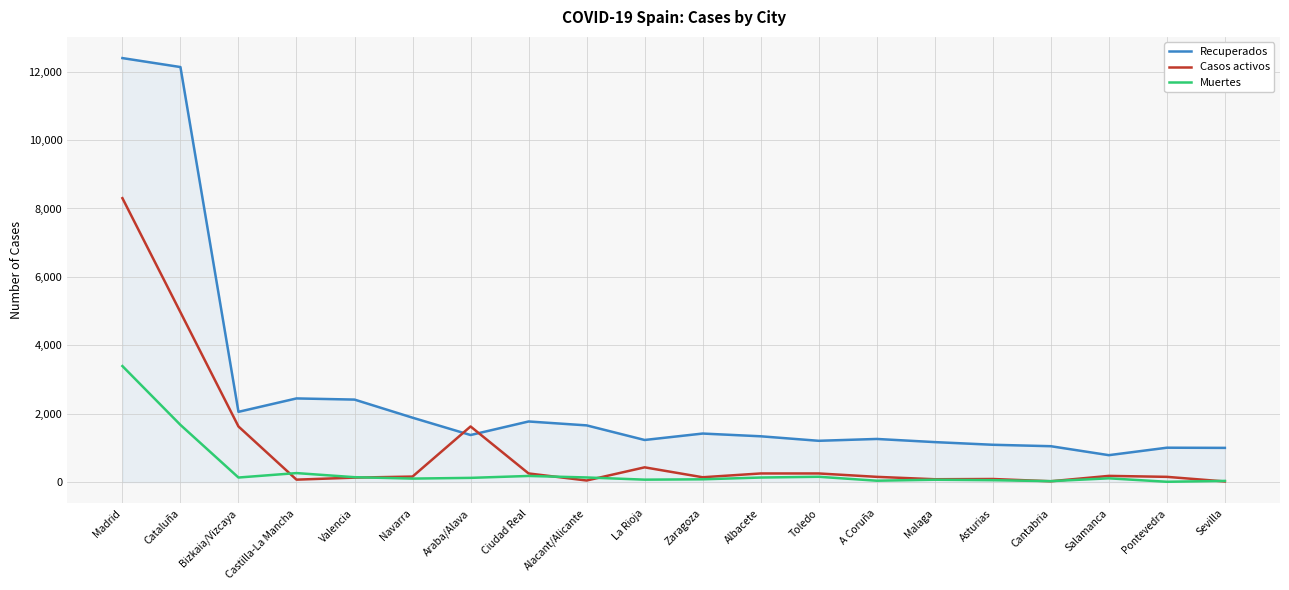

Which series has the widest spread of values?

Recuperados